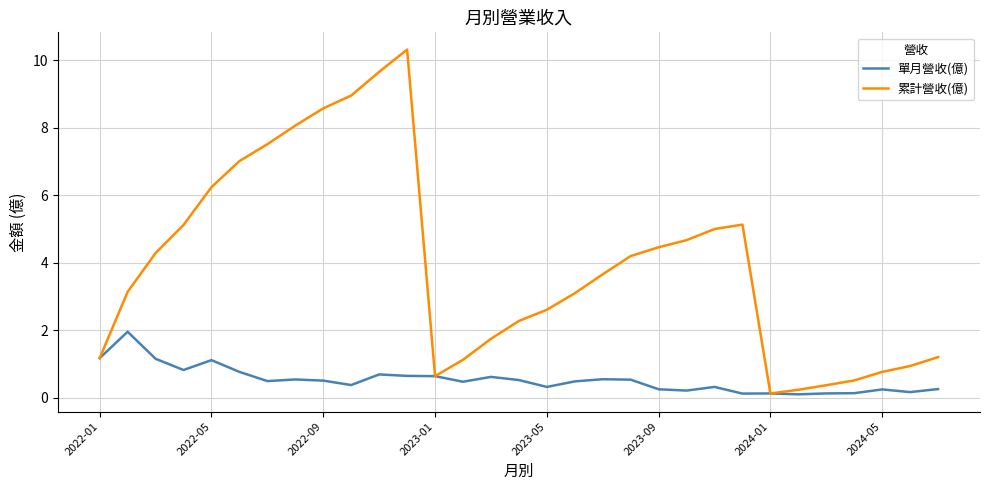

Does the chart display data point markers on the line(s)?

No